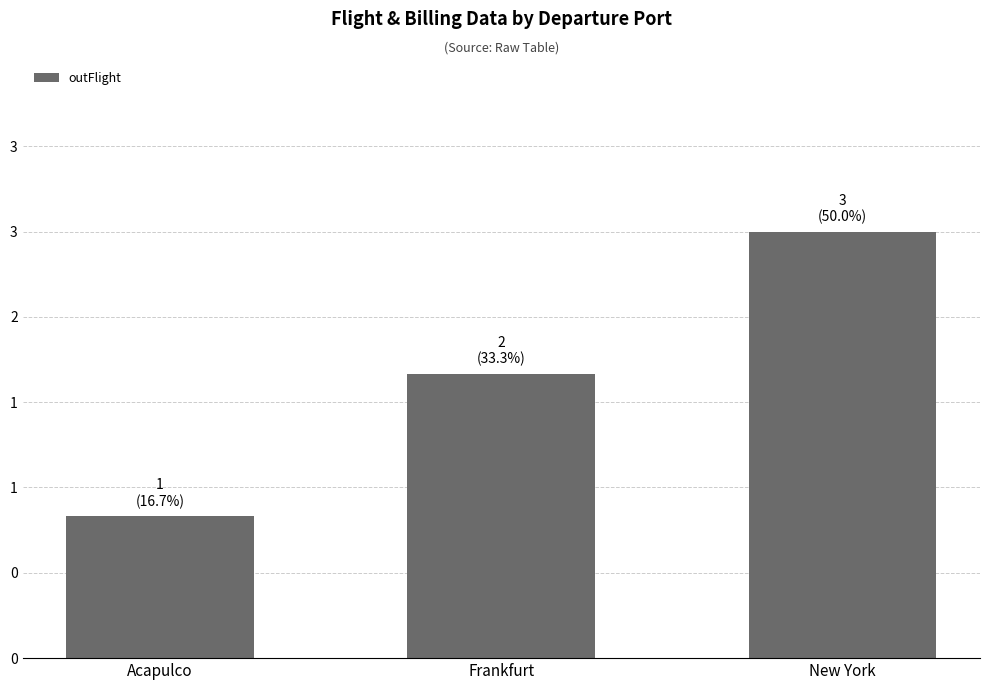

What is the smallest value displayed?

1